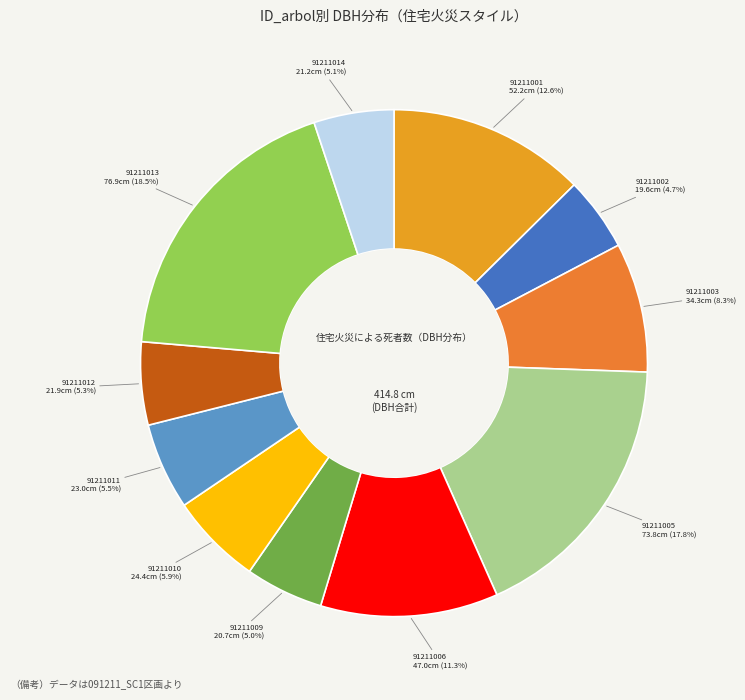

Do 91211011 and 91211002 together represent more than half of the pie?

No